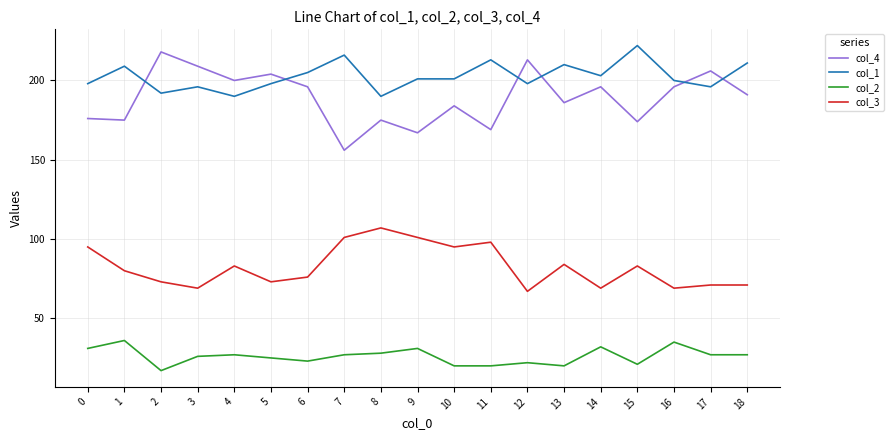

Rank the series at 1 from highest to lowest value.

col_1, col_4, col_3, col_2